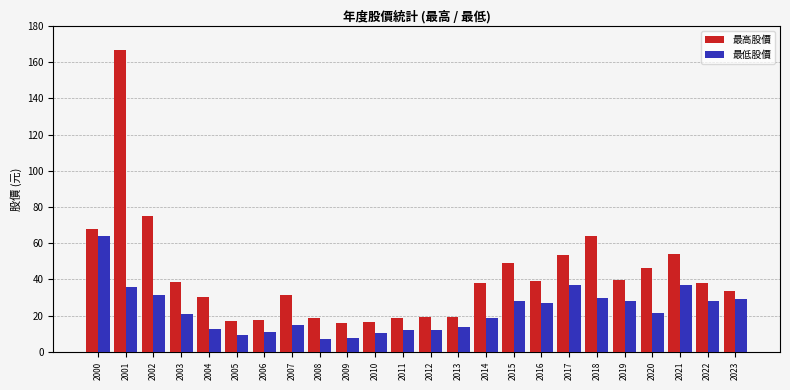

What value does the 最低股價 series have at 2011?

12.1